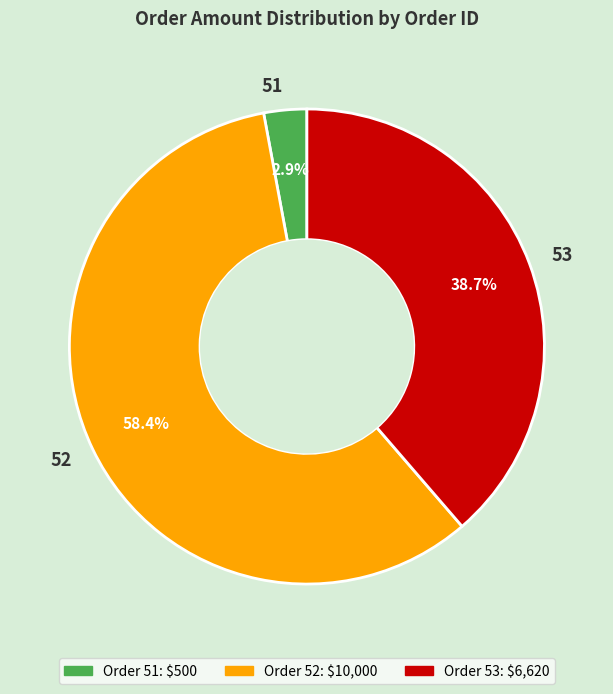

To the nearest percent, what is the combined percentage of 52 and 51?

61%